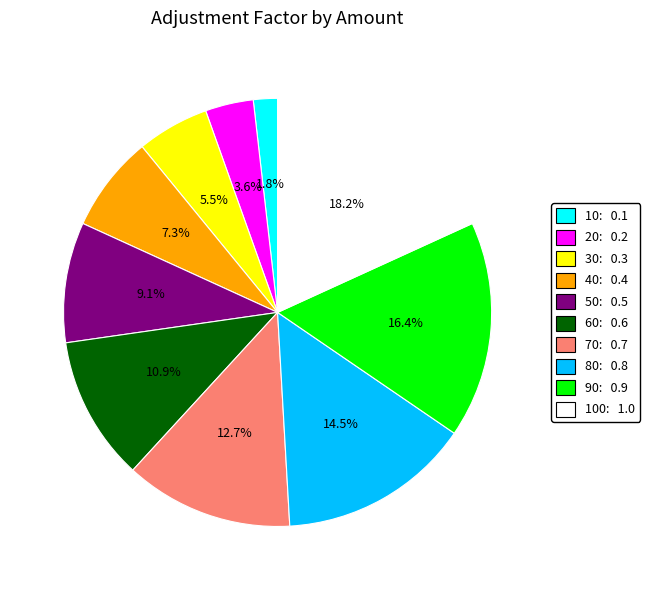

Is there a majority slice in this chart?

No